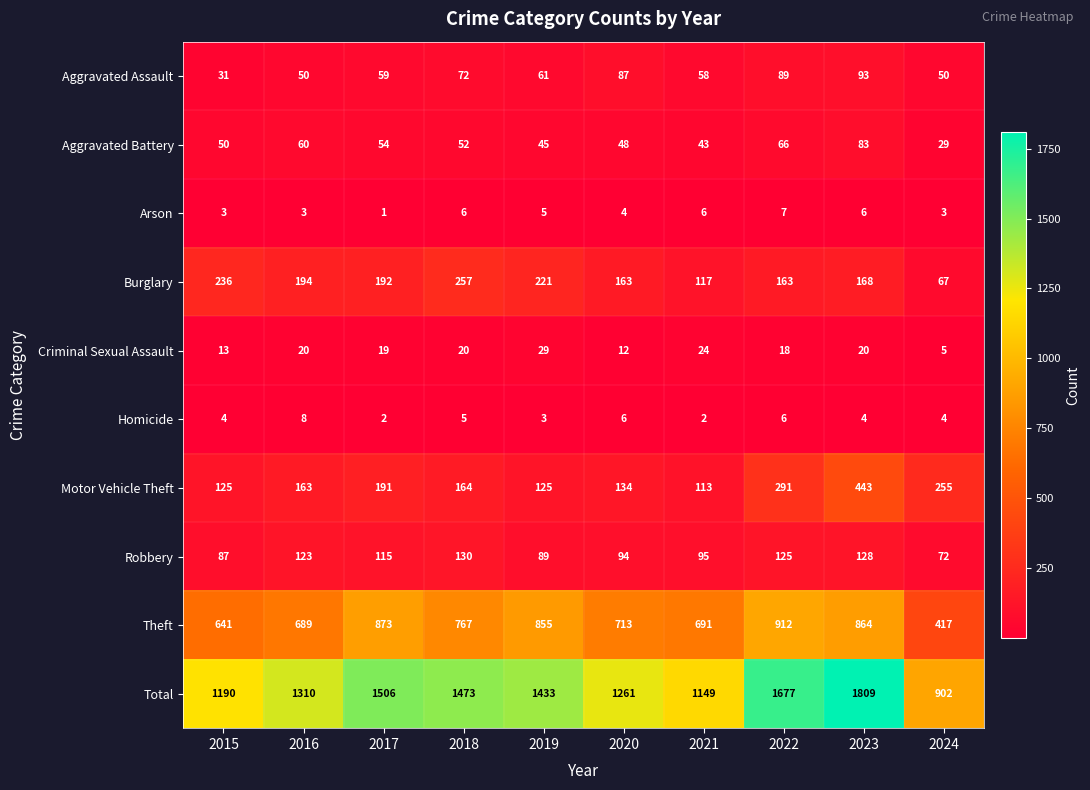

Which series has the largest total across all categories?

Total